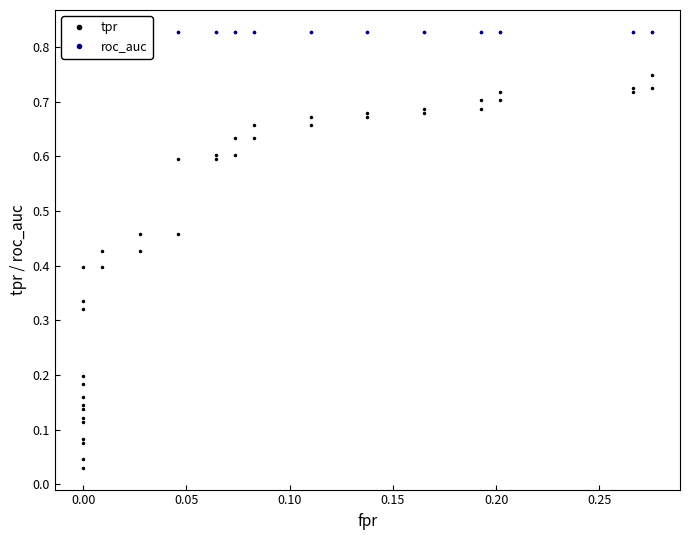

List the series in order of their peak value, highest first.

roc_auc, tpr